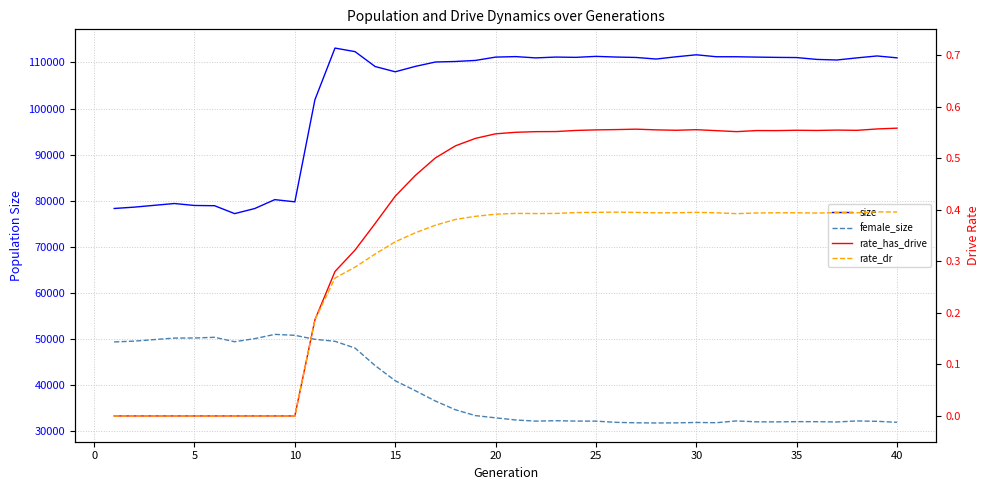

Reading right to left, extract all data points from this chart.

size: 110983.0	111389.0	110976.0	110514.0	110642.0	111044.0	111083.0	111144.0	111217.0	111220.0	111643.0	111213.0	110726.0	111064.0	111156.0	111301.0	111089.0	111150.0	110971.0	111251.0	111143.0	110423.0	110193.0	110076.0	109128.0	107959.0	109100.0	112327.0	113099.0	101899.0	79771.0	80246.0	78314.0	77215.0	78929.0	78980.0	79405.0	79013.0	78619.0	78330.0
female_size: 31979.0	32191.0	32275.0	32049.0	32115.0	32123.0	32068.0	32079.0	32278.0	31889.0	31942.0	31857.0	31833.0	31872.0	31968.0	32232.0	32245.0	32322.0	32235.0	32482.0	32948.0	33427.0	34692.0	36592.0	38833.0	40991.0	44273.0	48071.0	49539.0	49973.0	50833.0	51039.0	50112.0	49446.0	50408.0	50252.0	50236.0	49910.0	49574.0	49404.0
rate_has_drive: 0.6	0.6	0.6	0.6	0.6	0.6	0.6	0.6	0.6	0.6	0.6	0.6	0.6	0.6	0.6	0.6	0.6	0.6	0.6	0.6	0.5	0.5	0.5	0.5	0.5	0.4	0.4	0.3	0.3	0.2	0.0	0.0	0.0	0.0	0.0	0.0	0.0	0.0	0.0	0.0
rate_dr: 0.4	0.4	0.4	0.4	0.4	0.4	0.4	0.4	0.4	0.4	0.4	0.4	0.4	0.4	0.4	0.4	0.4	0.4	0.4	0.4	0.4	0.4	0.4	0.4	0.4	0.3	0.3	0.3	0.3	0.2	0.0	0.0	0.0	0.0	0.0	0.0	0.0	0.0	0.0	0.0